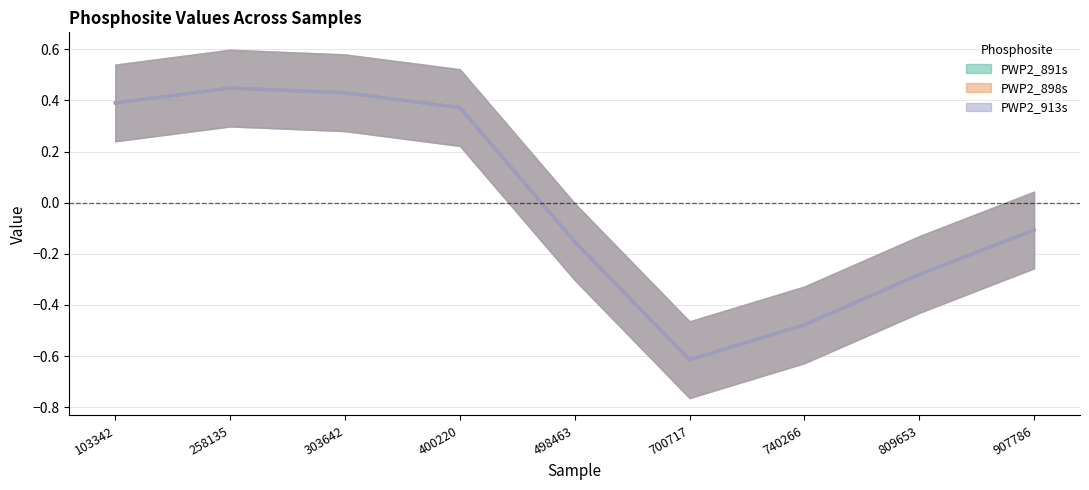

The PWP2_898s series shows -0.4 at 809653. True or false?

True